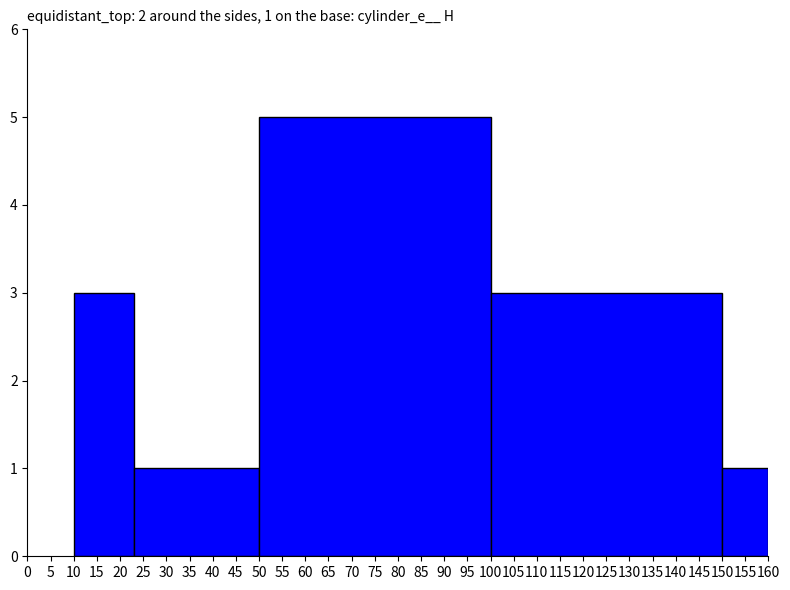

Reading left to right, what are all the values shown in this chart?

3	1	5	3	1